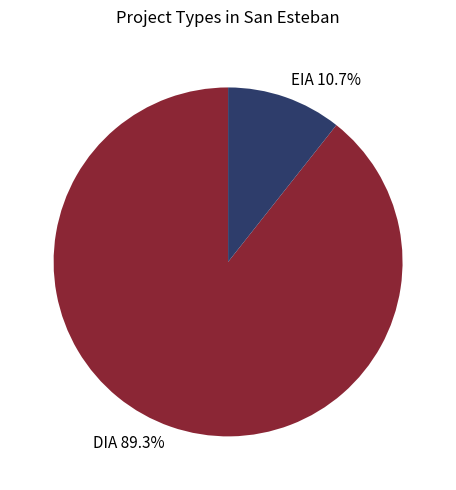

Rank the categories by value from highest to lowest.

DIA, EIA